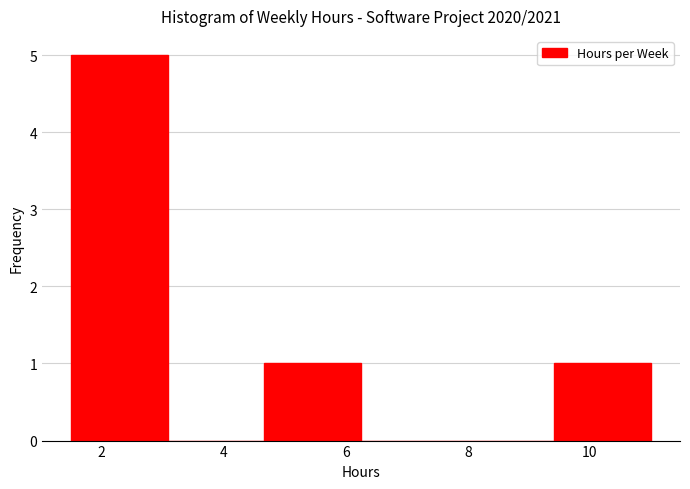

Reading left to right, list every bar in this chart as the range it spans on the x-axis followed by its height. Neither the bar edges nor the heights are printed on the chart, so give them approximately, as read against the axes.

1.6 to 3.0: 5
3.0 to 4.6: 0
4.6 to 6.2: 1
6.2 to 7.8: 0
7.8 to 9.4: 0
9.4 to 11.0: 1